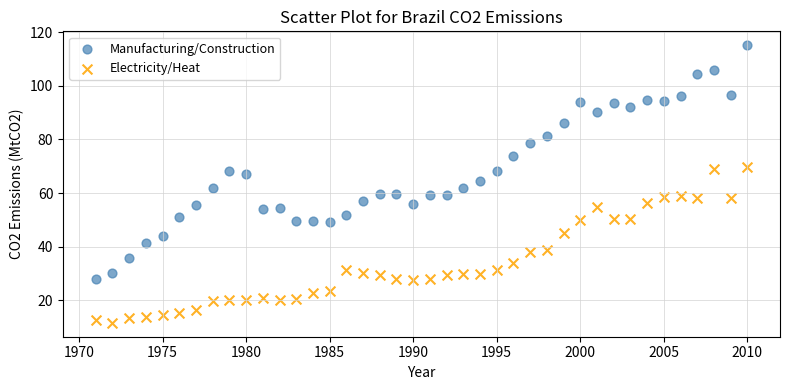

What is the X range (max minus min) for the scatter plot?

39.0